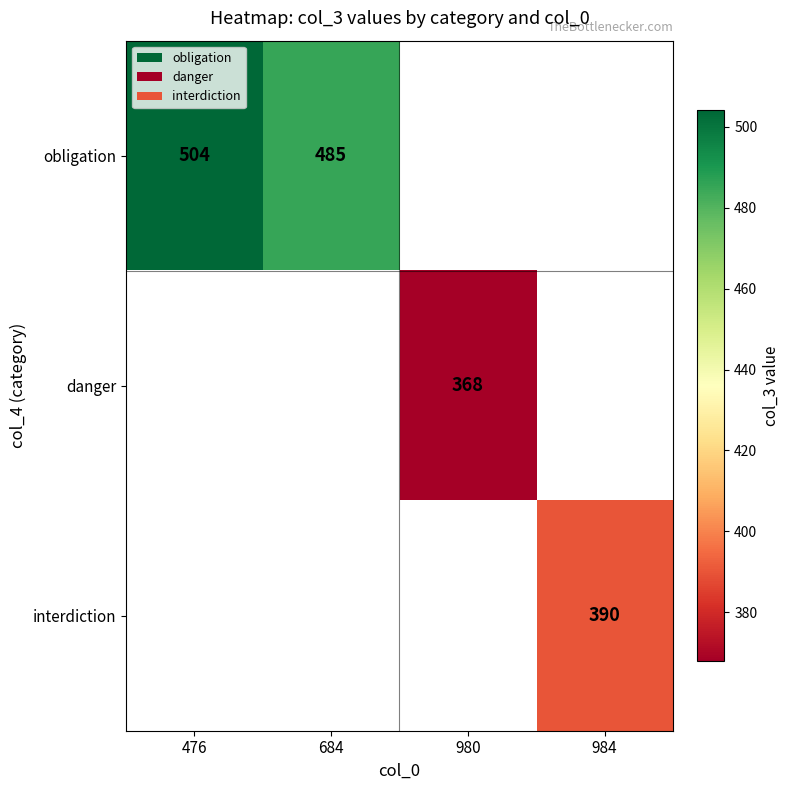

The value of interdiction at 984 is 390. True or false?

True